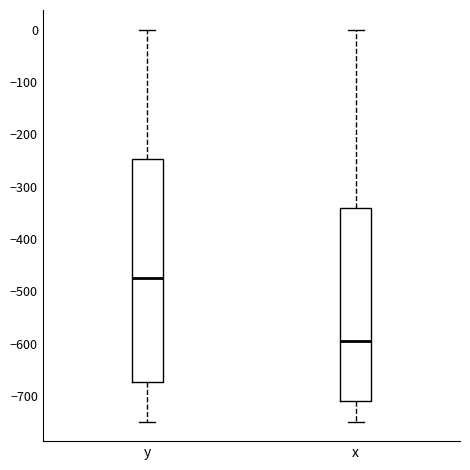

Reading left to right, read every box against the y-axis: the position of its median line, the range the box covers, and the ends of its whiskers. The values are not printed on the chart, so give them approximately, as read against the axis.

y: median -470, box -670 to -250, whiskers -750 to 0
x: median -600, box -710 to -340, whiskers -750 to 0